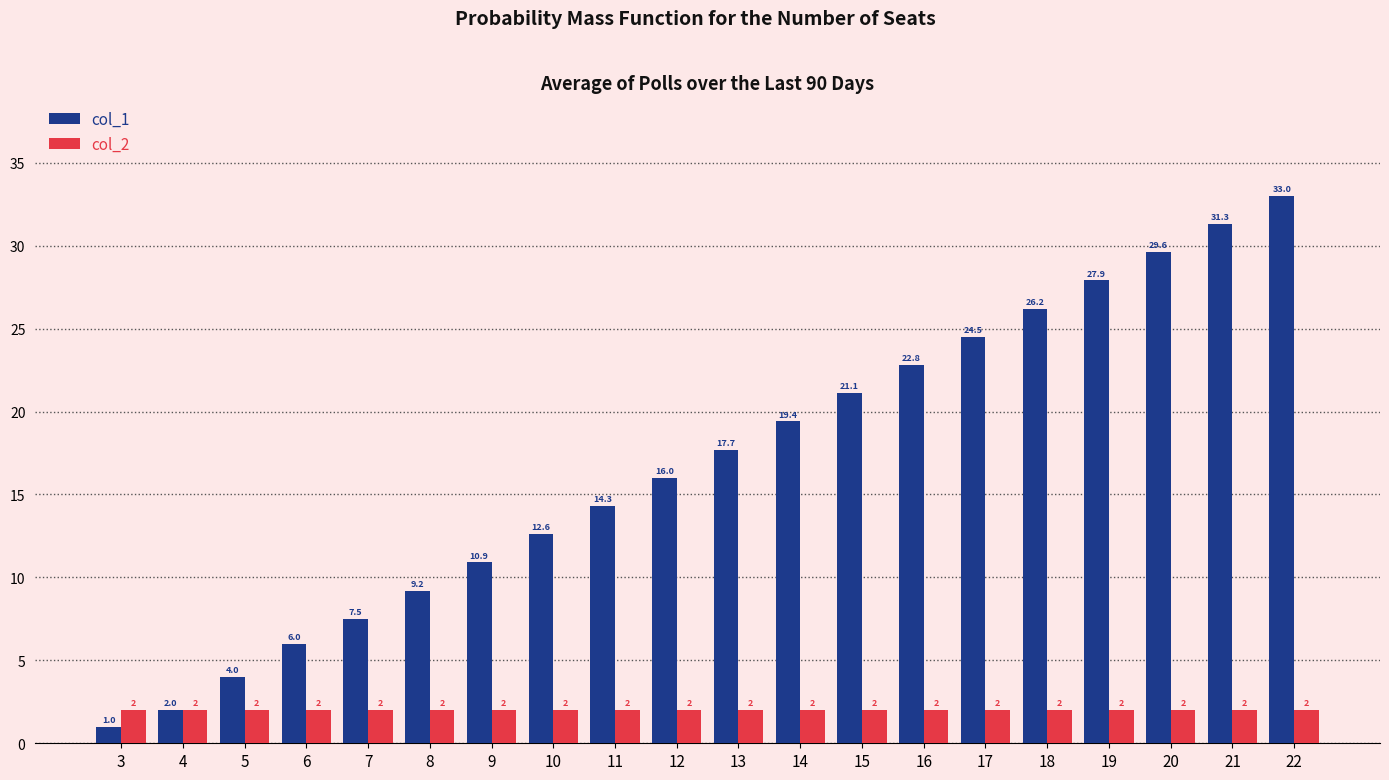

Reading left to right, transcribe all the data shown in this chart.

col_1: 1.0	2.0	4.0	6.0	7.5	9.2	10.9	12.6	14.3	16.0	17.7	19.4	21.1	22.8	24.5	26.2	27.9	29.6	31.3	33.0
col_2: 2.0	2.0	2.0	2.0	2.0	2.0	2.0	2.0	2.0	2.0	2.0	2.0	2.0	2.0	2.0	2.0	2.0	2.0	2.0	2.0